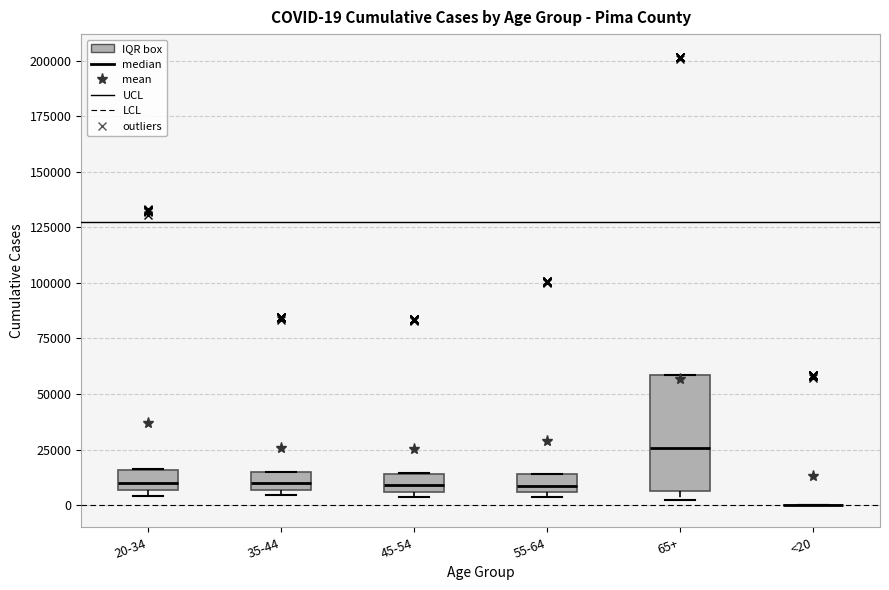

Which box is the tallest, from its lower edge to its upper edge?

65+